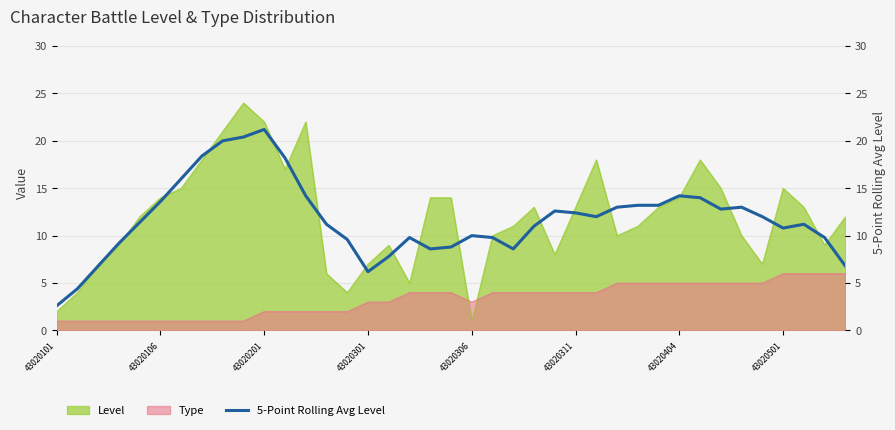

Which category has the lowest value across all series?

43020101